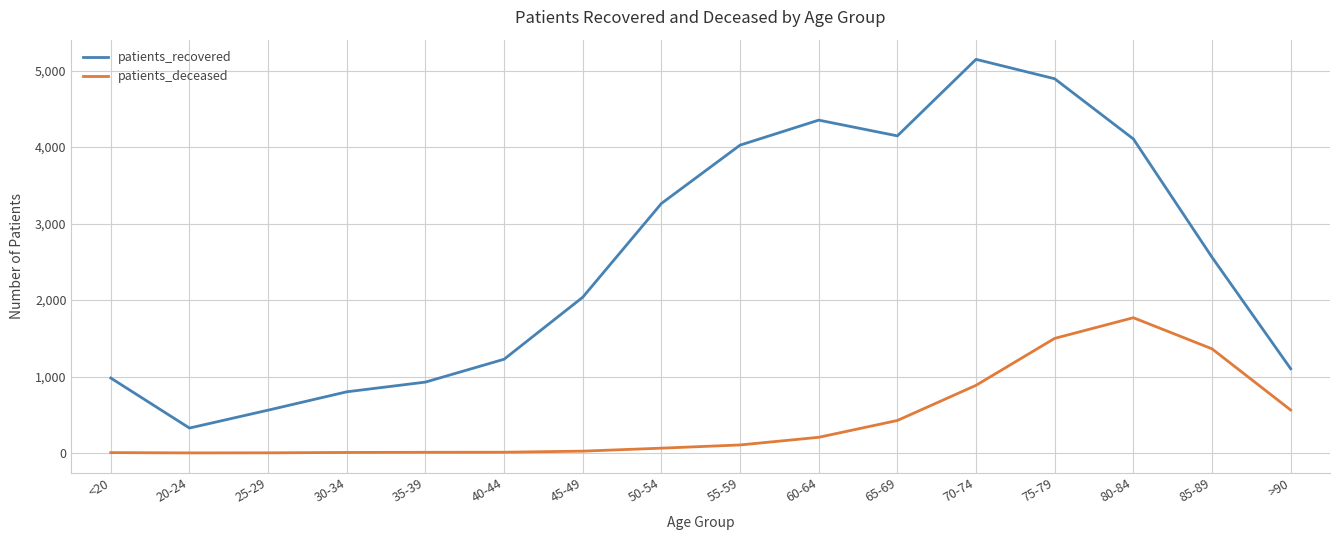

True or false: patients_deceased and patients_recovered cross at least once.

False